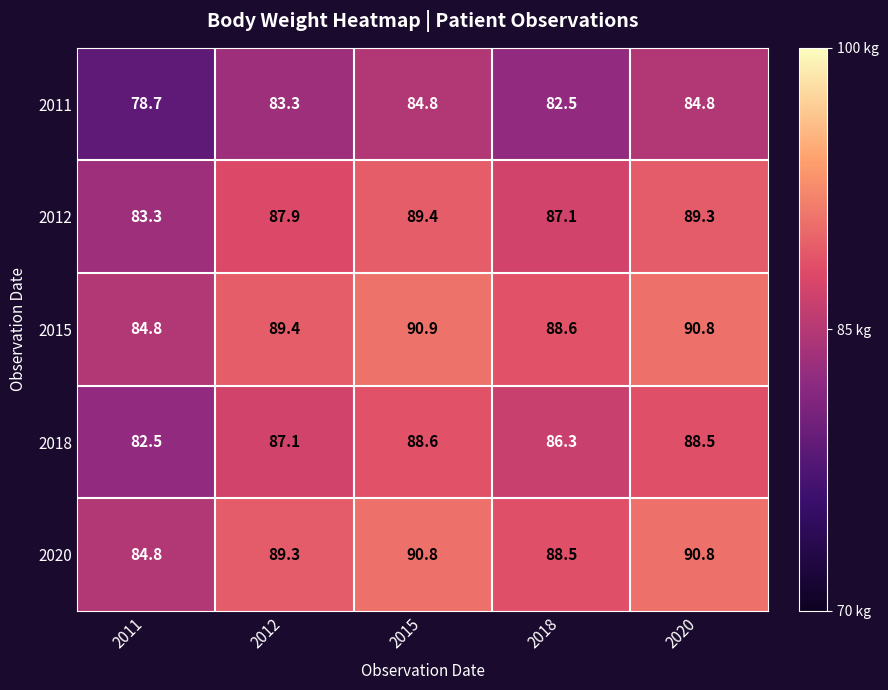

Reading left to right, extract all data points from this chart.

2011: 78.7	83.3	84.8	82.5	84.8
2012: 83.3	87.9	89.4	87.1	89.3
2015: 84.8	89.4	90.9	88.6	90.8
2018: 82.5	87.1	88.6	86.3	88.5
2020: 84.8	89.3	90.8	88.5	90.8